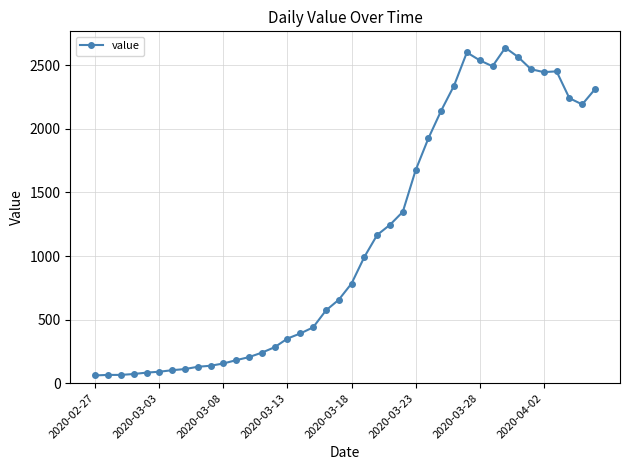

True or false: there are more than 2 points higher than both neighbors.

True